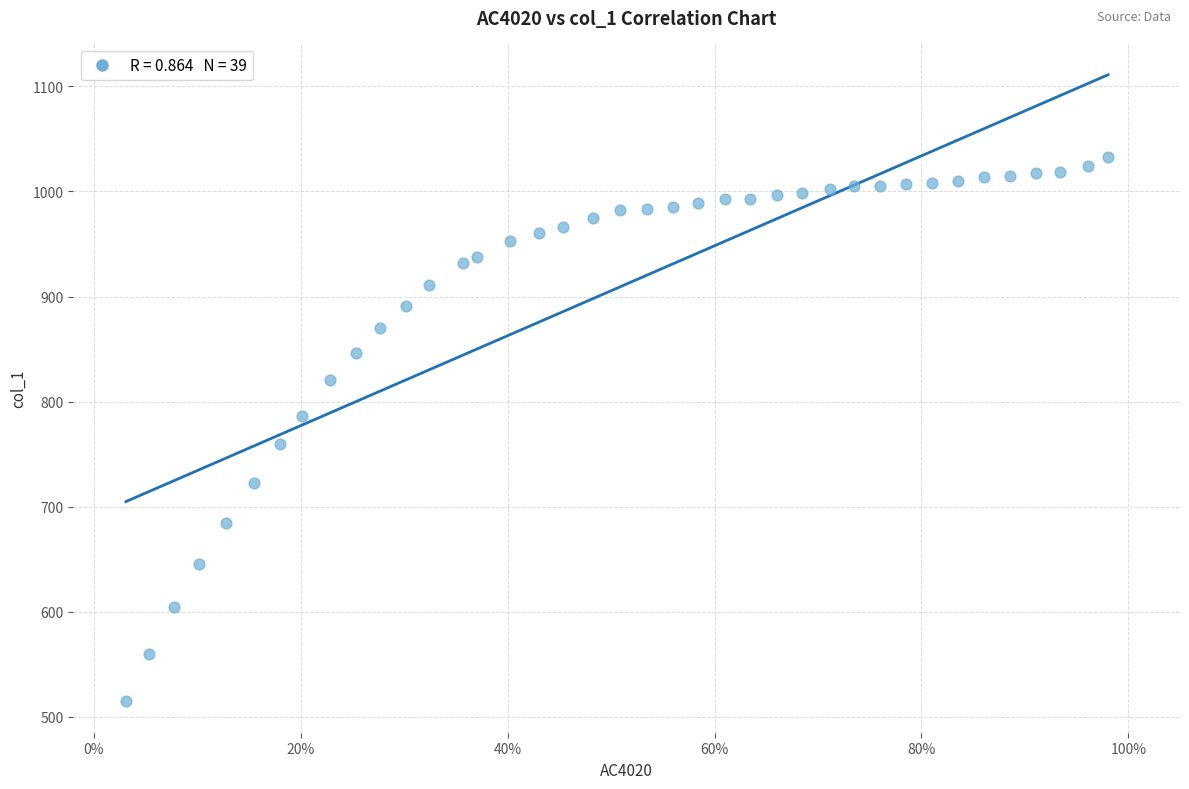

What is the range of Y values (max minus min)?

518.5